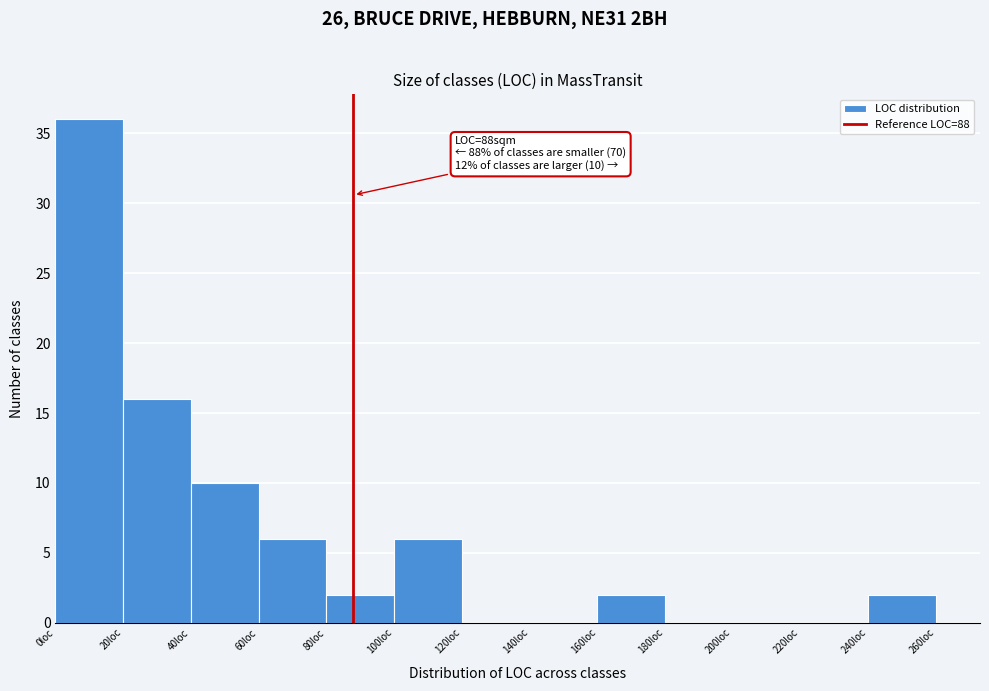

Over which range of the x-axis is the bar tallest?

0 to 20